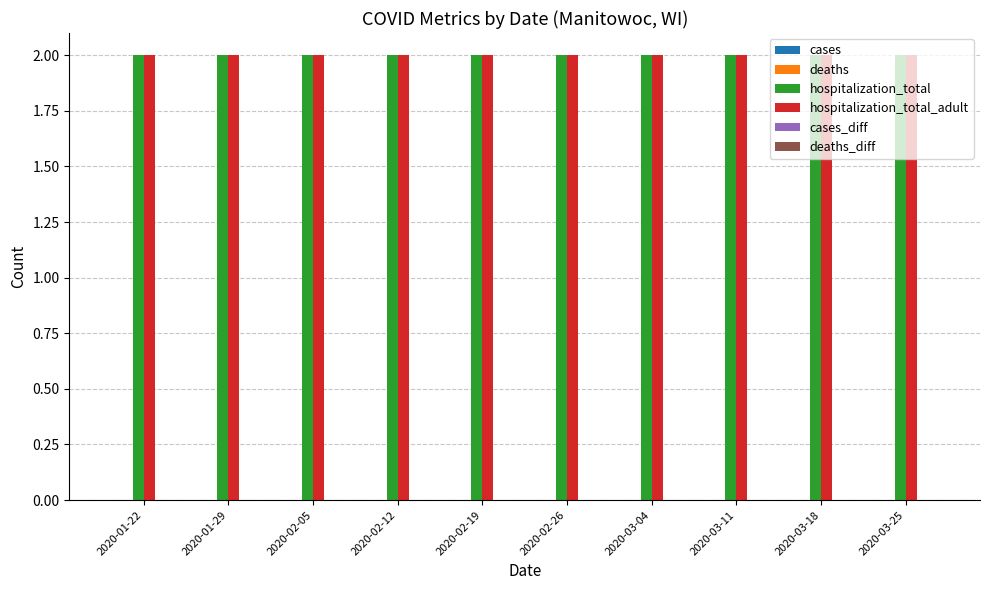

What are all the series names shown in the legend?

cases, deaths, hospitalization_total, hospitalization_total_adult, cases_diff, deaths_diff